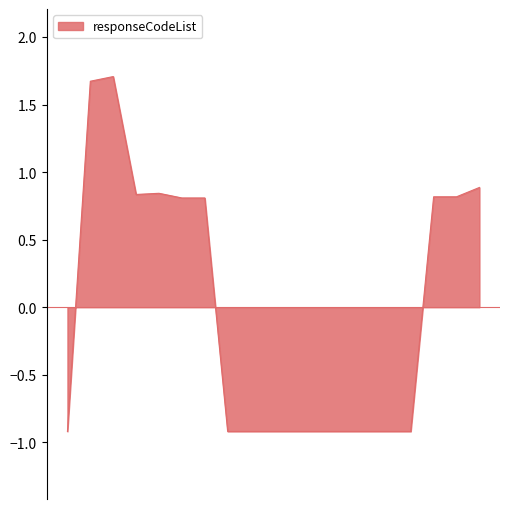

Does the chart have visible grid lines?

No